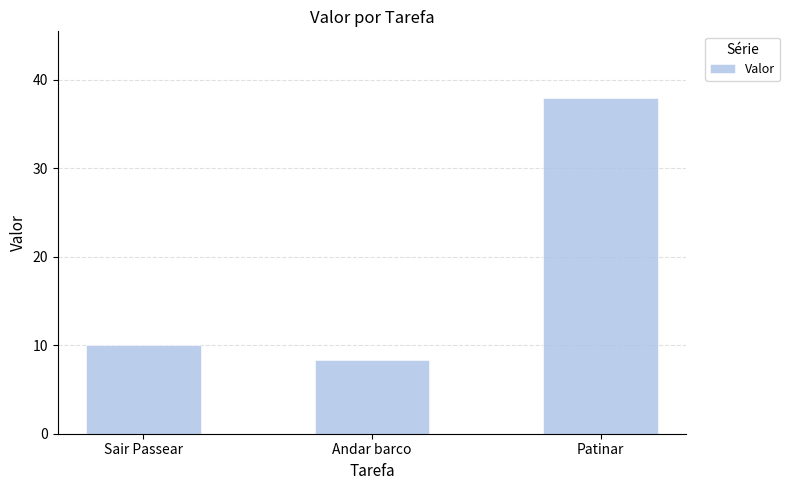

What position from the left is Patinar?

3